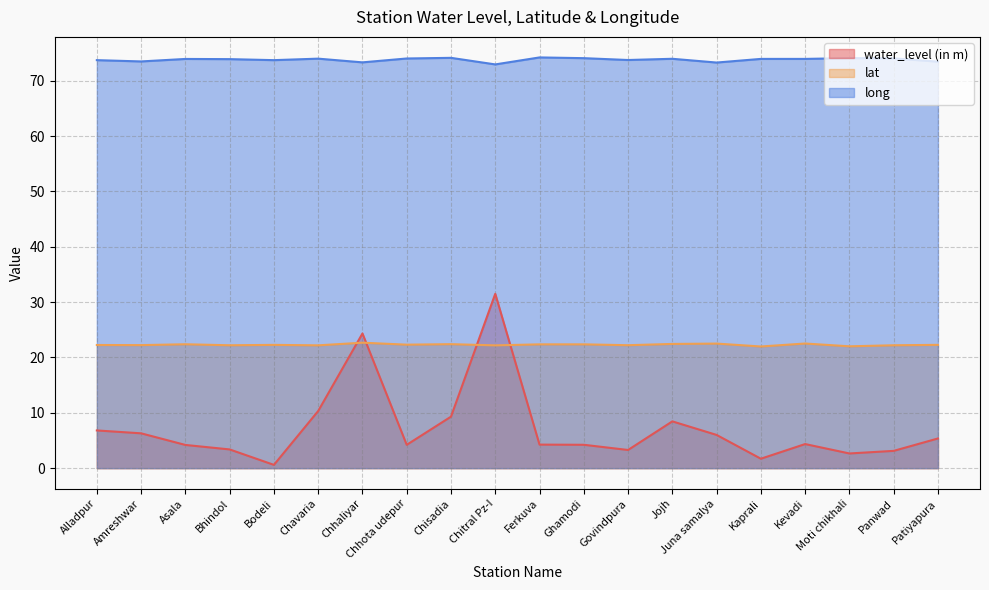

What is the average value of the water_level (in m) series?

7.2